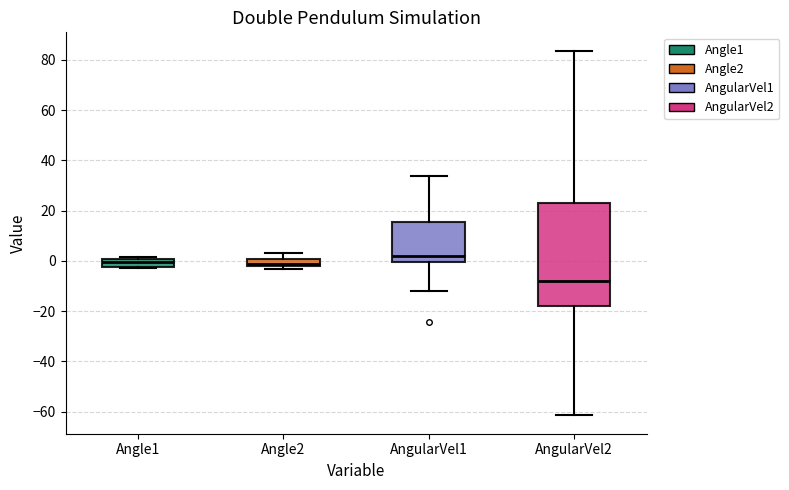

Comparing the boxes themselves (not the whiskers), which one is the tallest?

AngularVel2